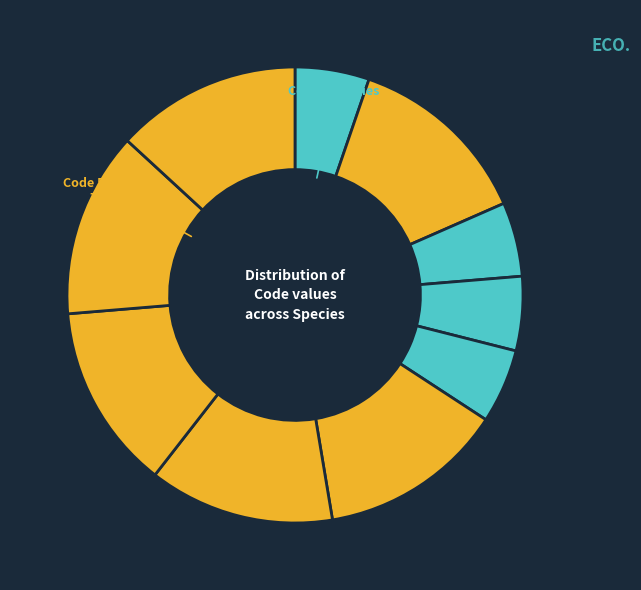

To the nearest percent, what is the combined percentage of Dermacentor nitens and Tachypleus gigas?

26%